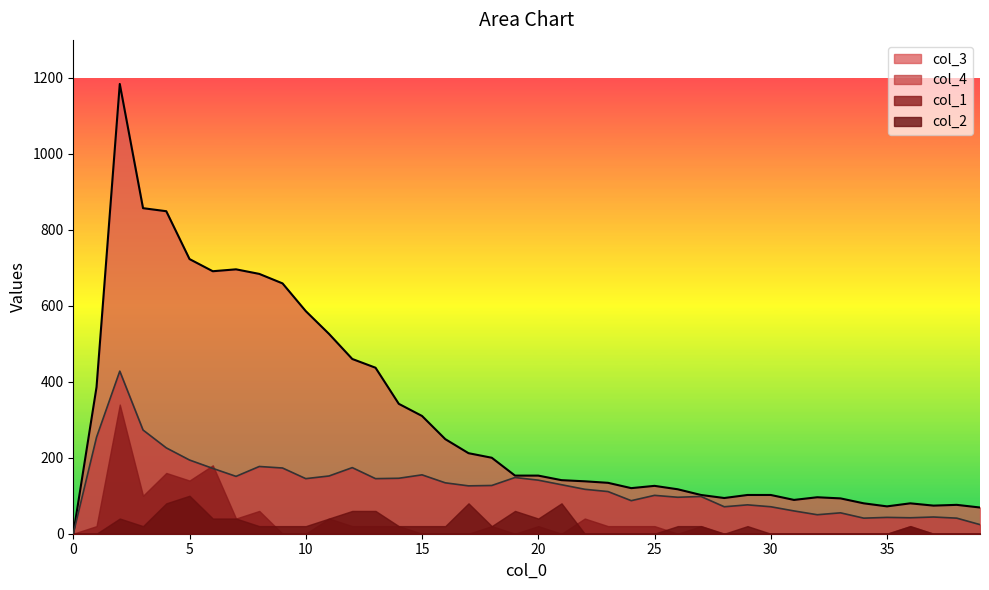

At which category does col_3 reach its first local valley?

6